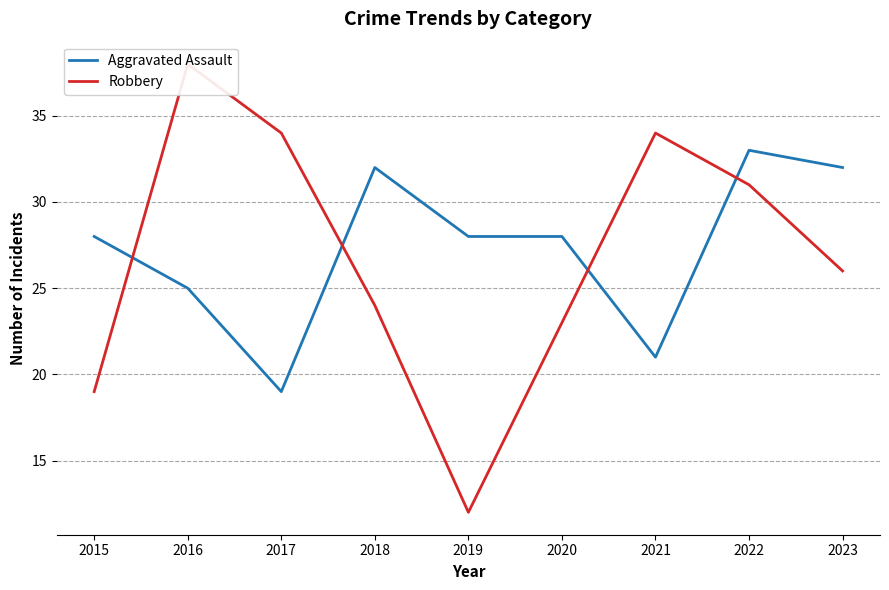

Does the chart have visible grid lines?

Yes